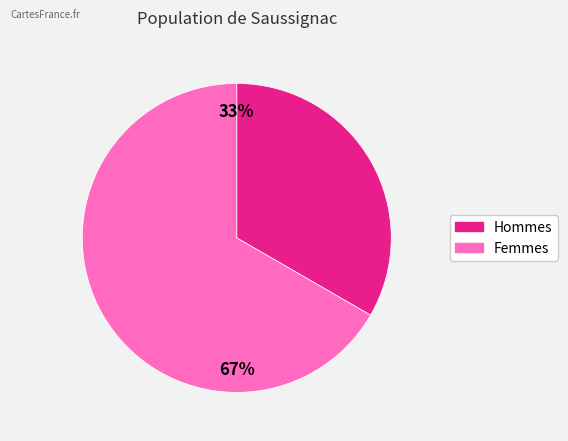

Does any single category account for the majority?

Yes